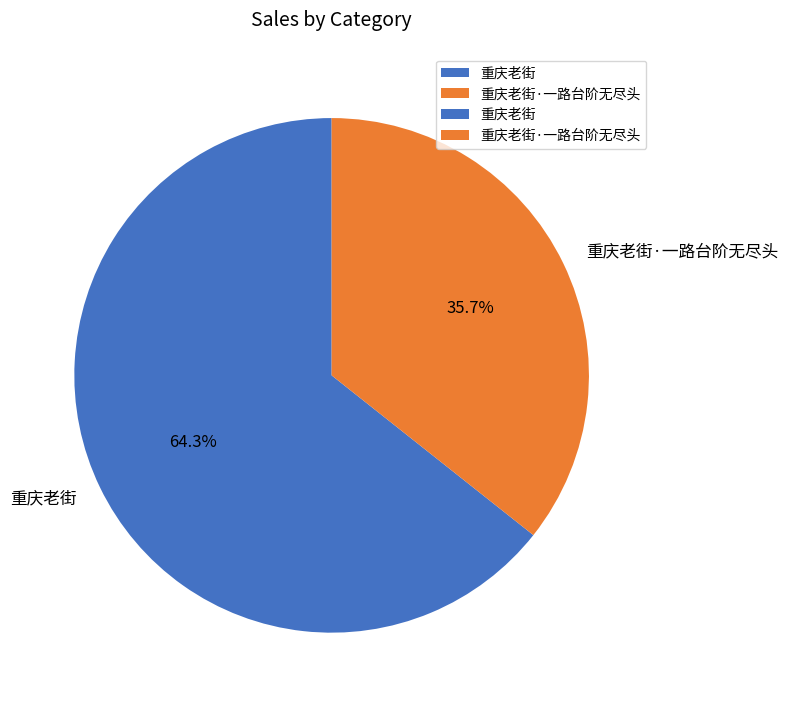

To the nearest percent, what percentage of the pie is 重庆老街·一路台阶无尽头?

36%